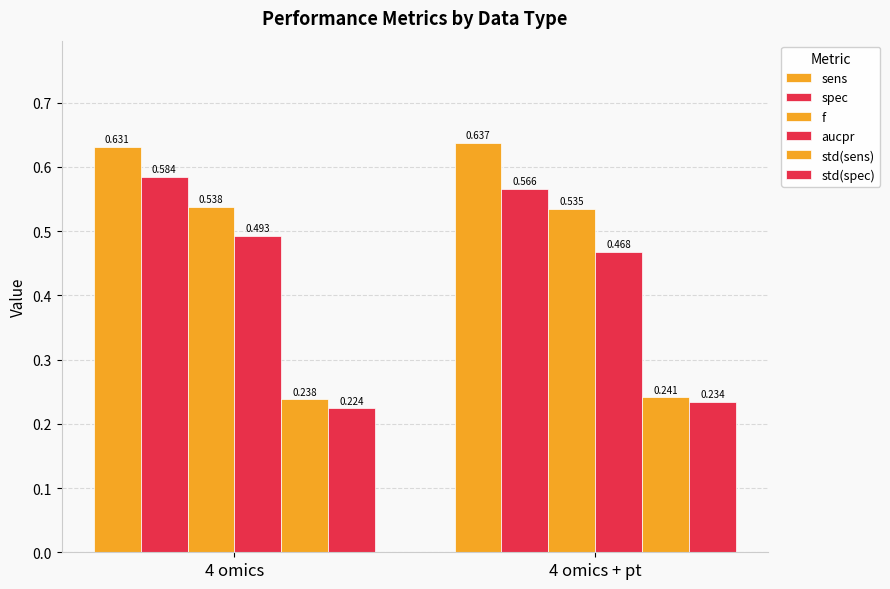

True or false: std(spec) has a value of 0.3 at 4 omics + pt.

False